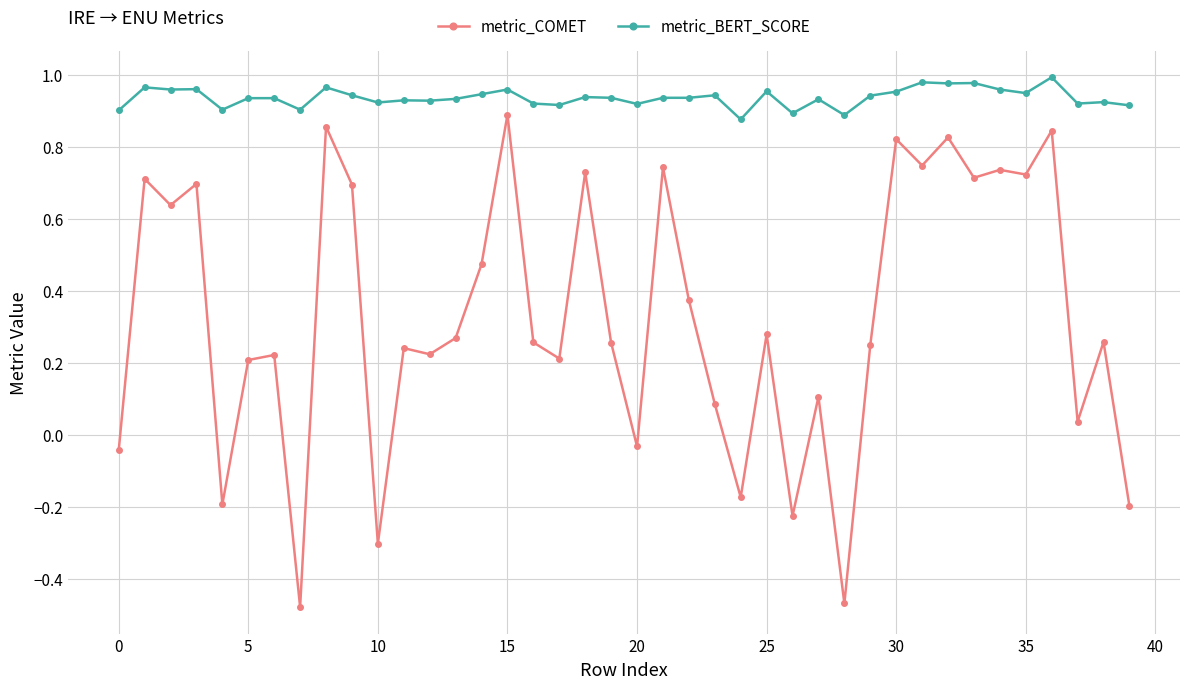

List the series in order of their peak value, highest first.

metric_BERT_SCORE, metric_COMET